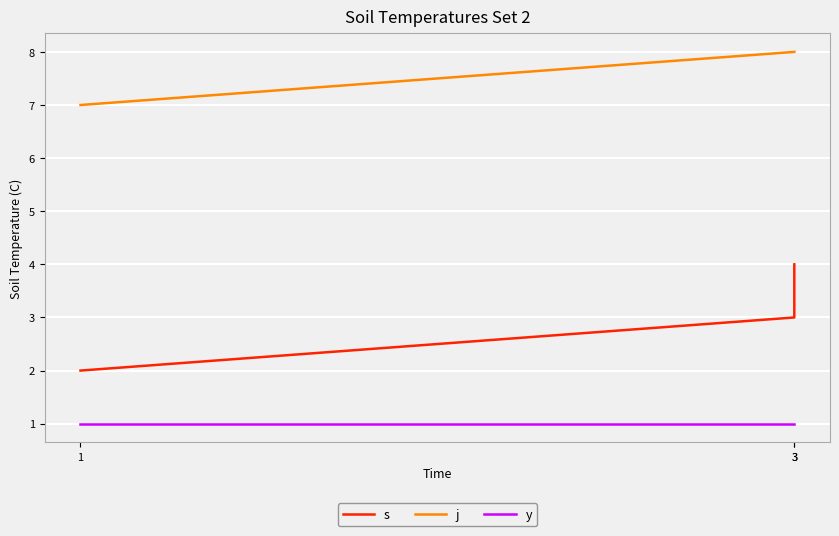

What are all the series names shown in the legend?

s, j, y